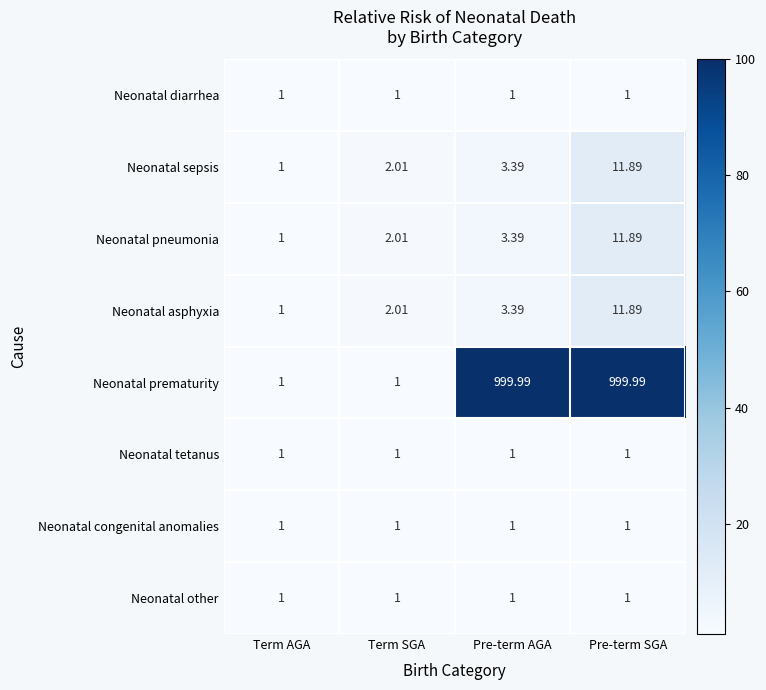

At which category is the sum across all series the highest?

Pre-term SGA